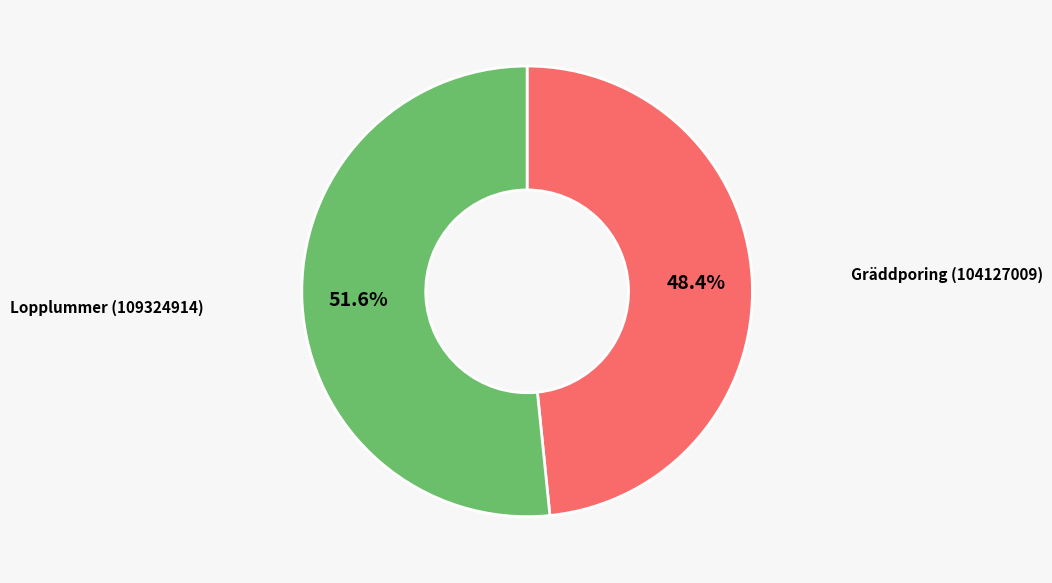

To the nearest percent, what percentage of the pie is Lopplummer (109324914)?

52%